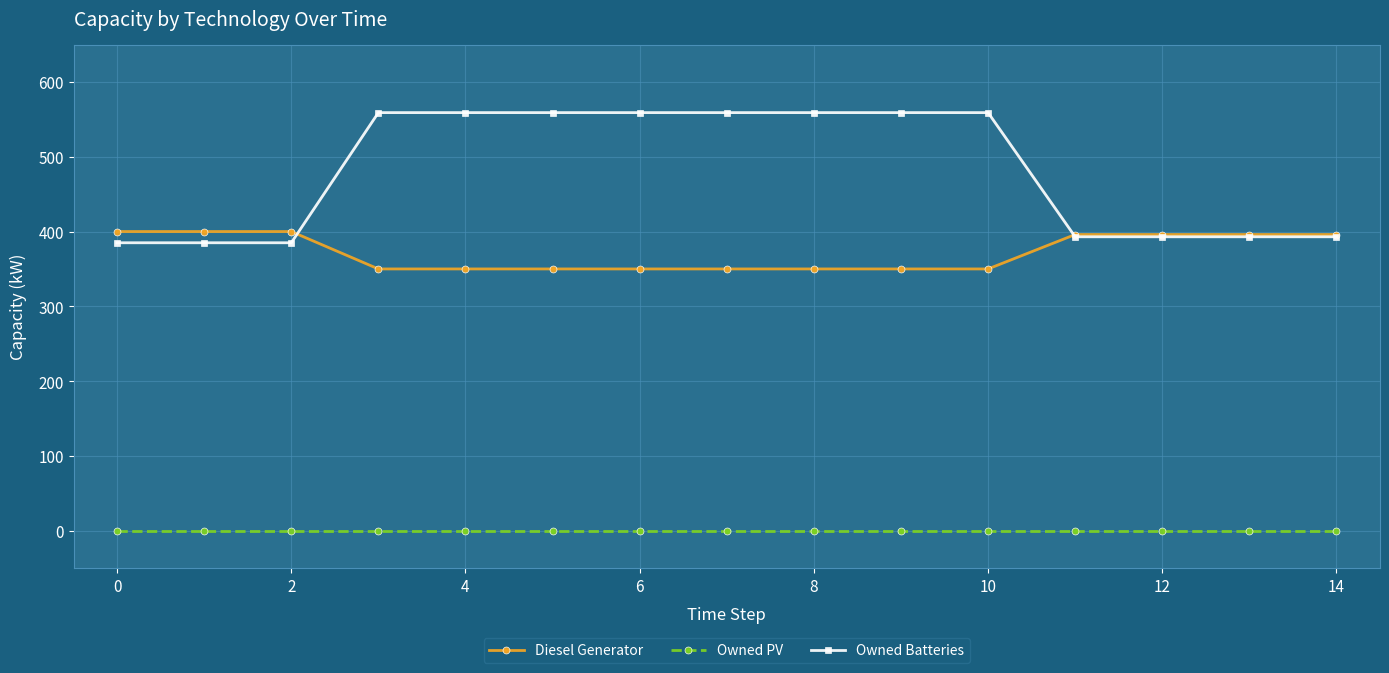

What is the maximum value shown in the chart?

559